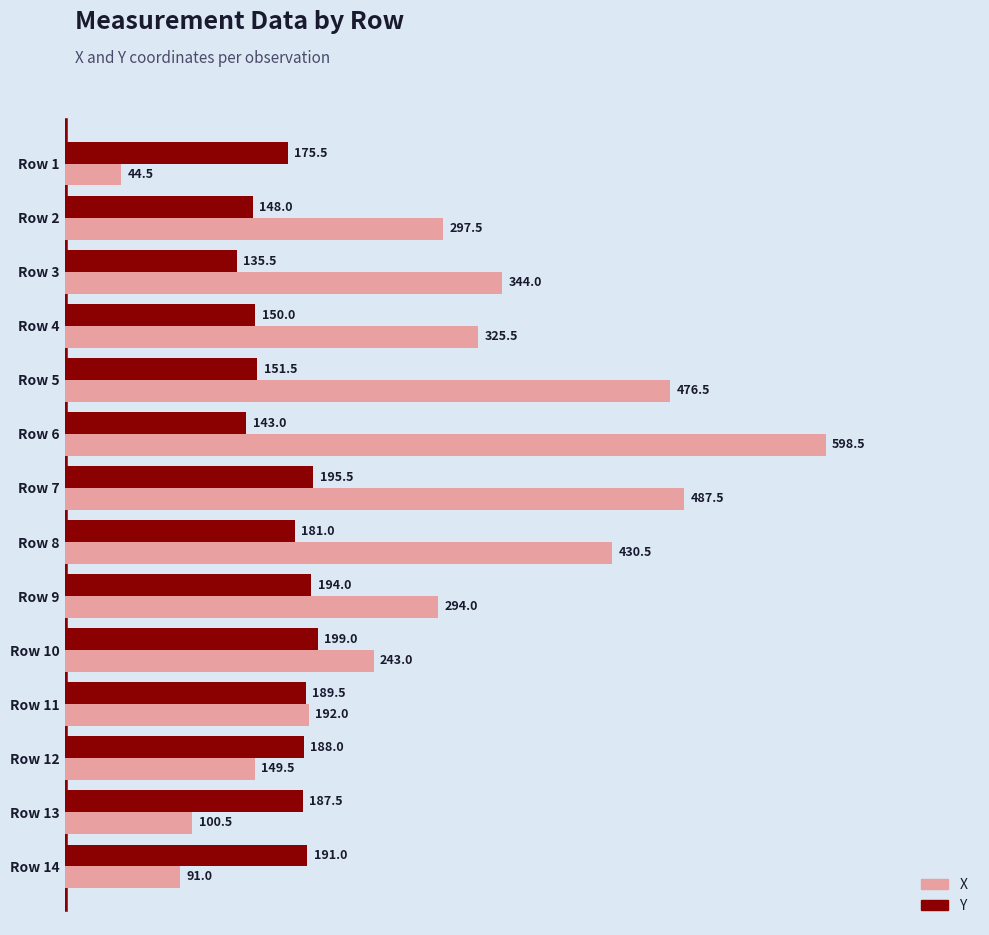

Which series has the largest range (max minus min)?

X